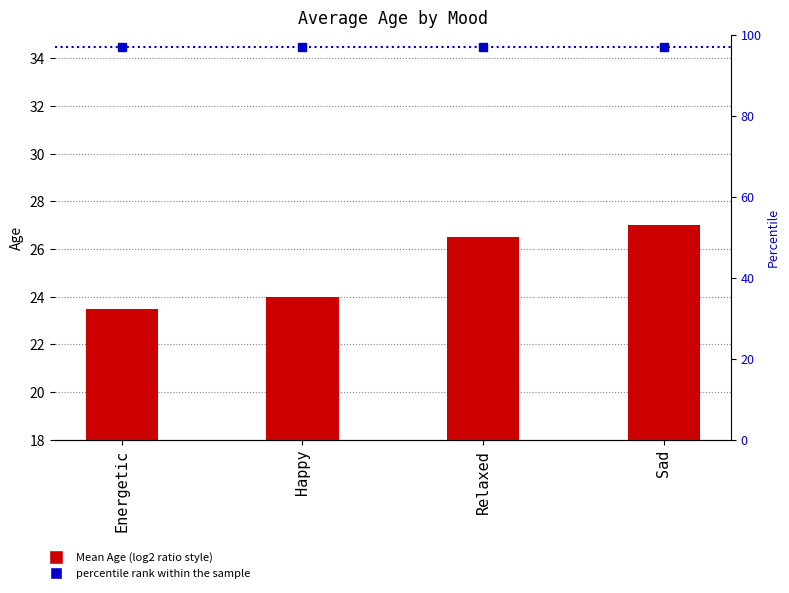

How many values are between 24 and 27?

3